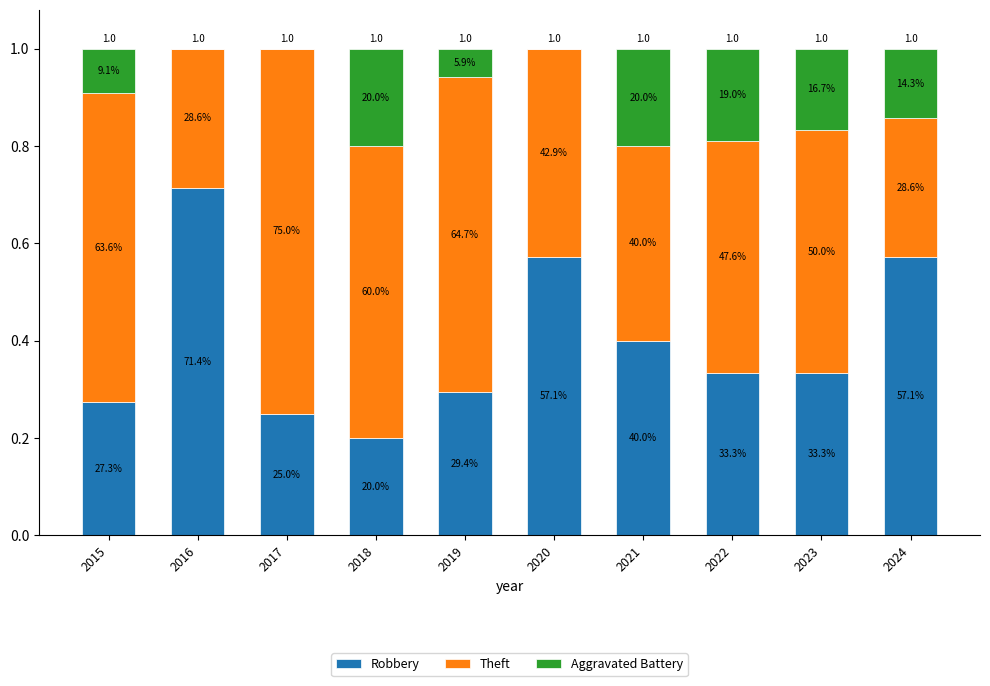

What is the sum of the Theft values at 2015 and 2016?

0.9